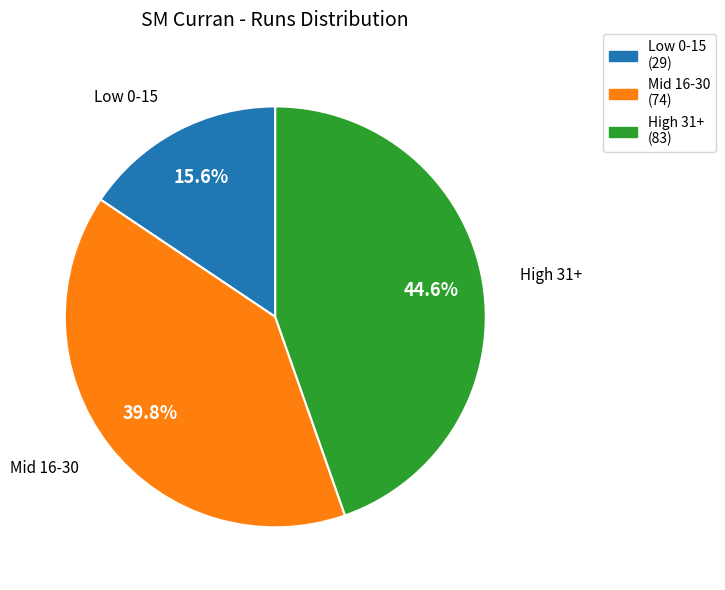

Does any single category account for the majority?

No